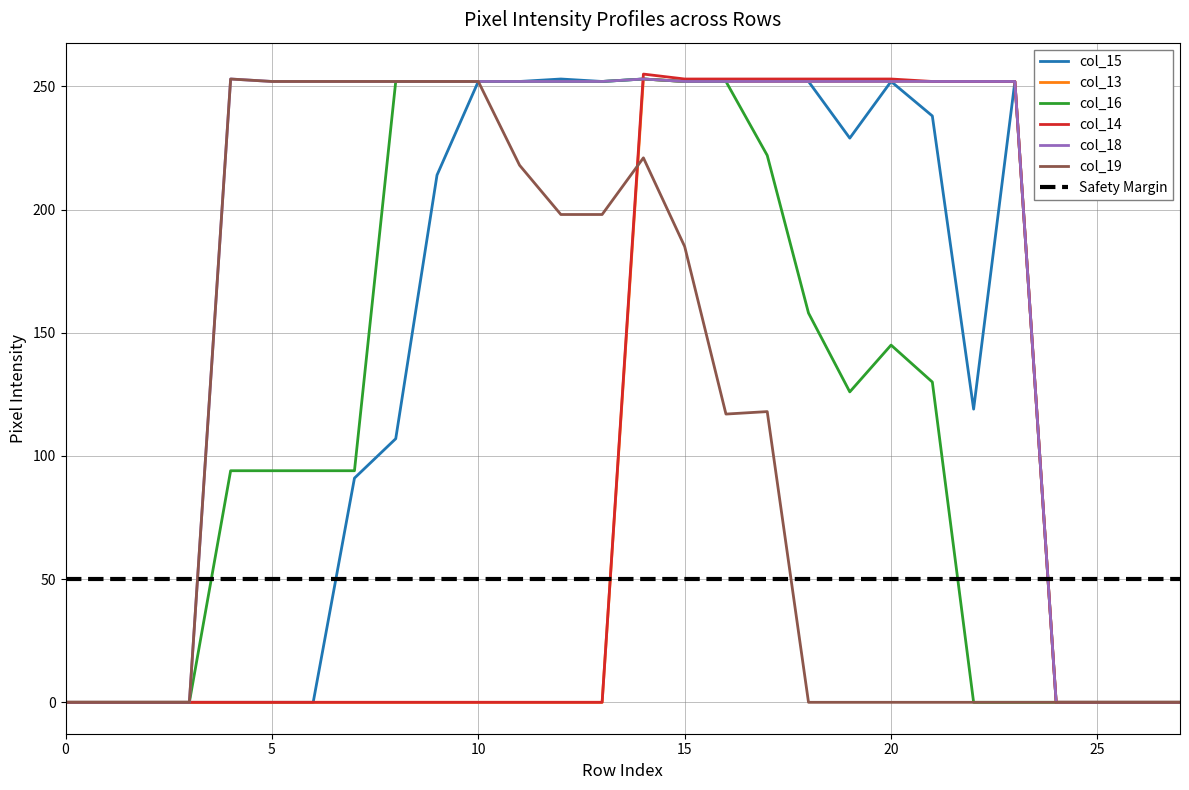

At which category does the chart reach its peak across all series?

14